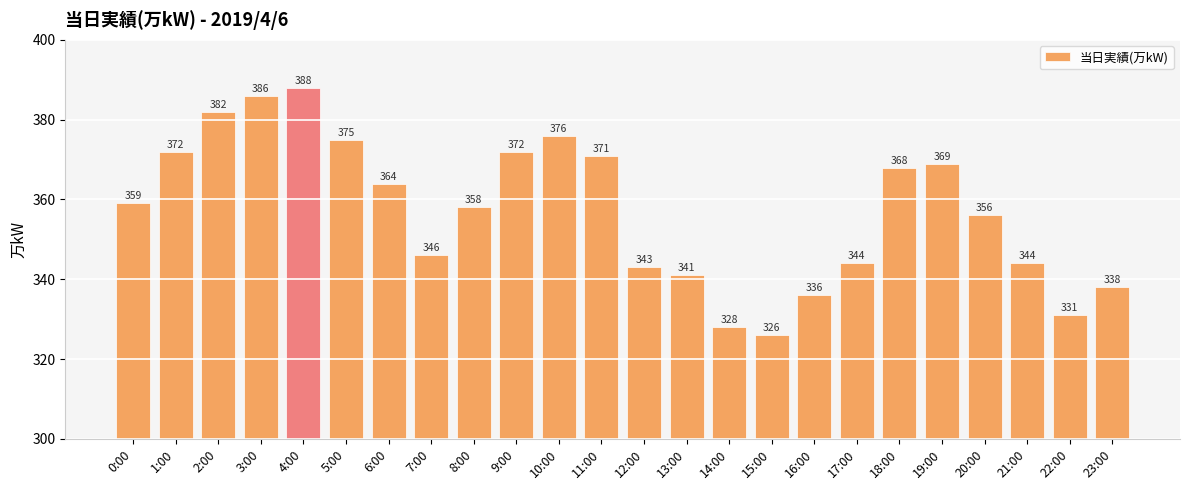

What is the difference between the maximum and minimum values?

62